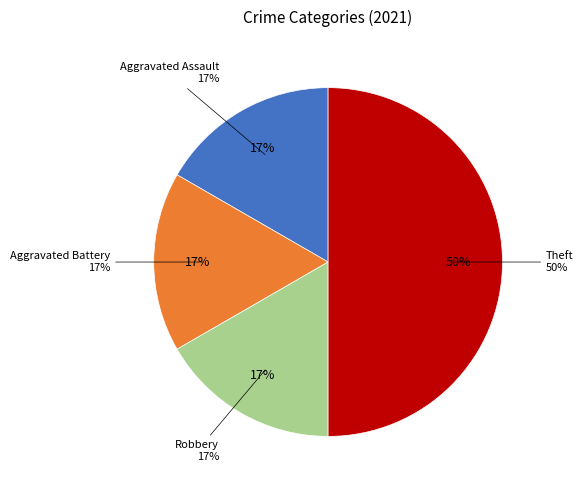

What percentage is the Theft slice, to the nearest percent?

50%